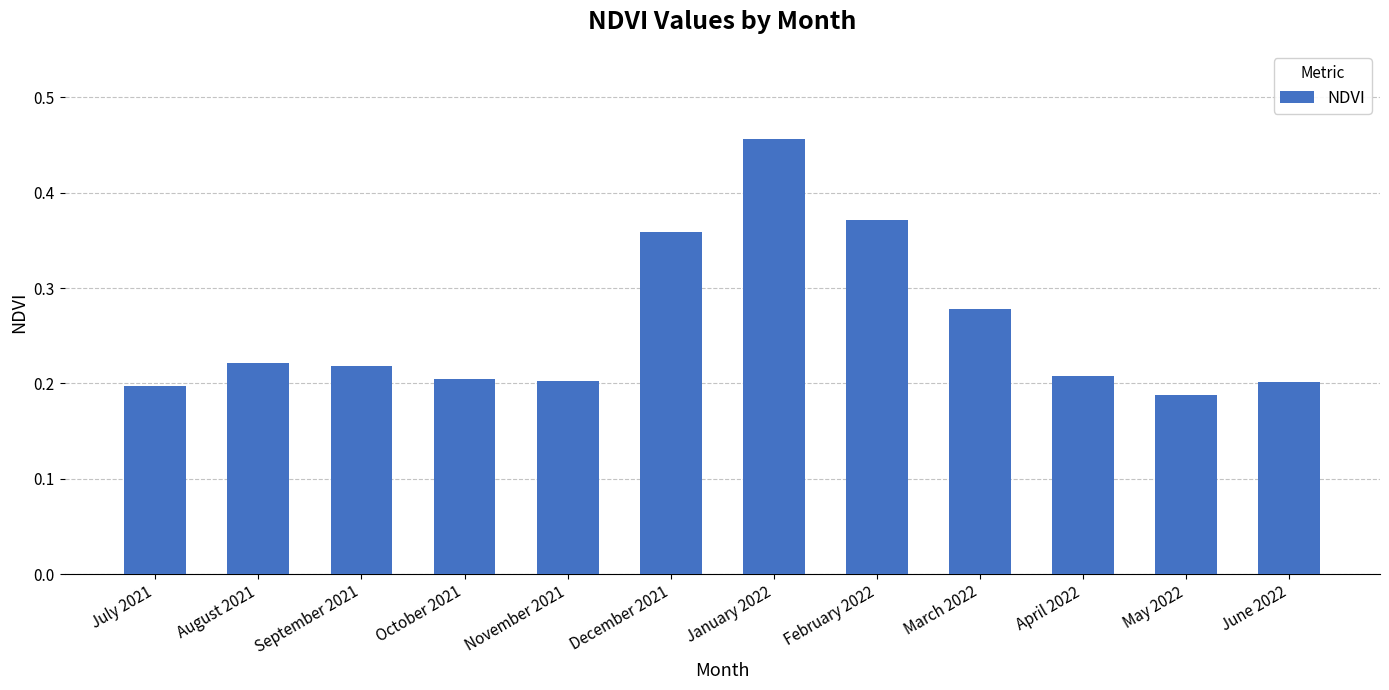

Which has a higher value, September 2021 or January 2022?

January 2022